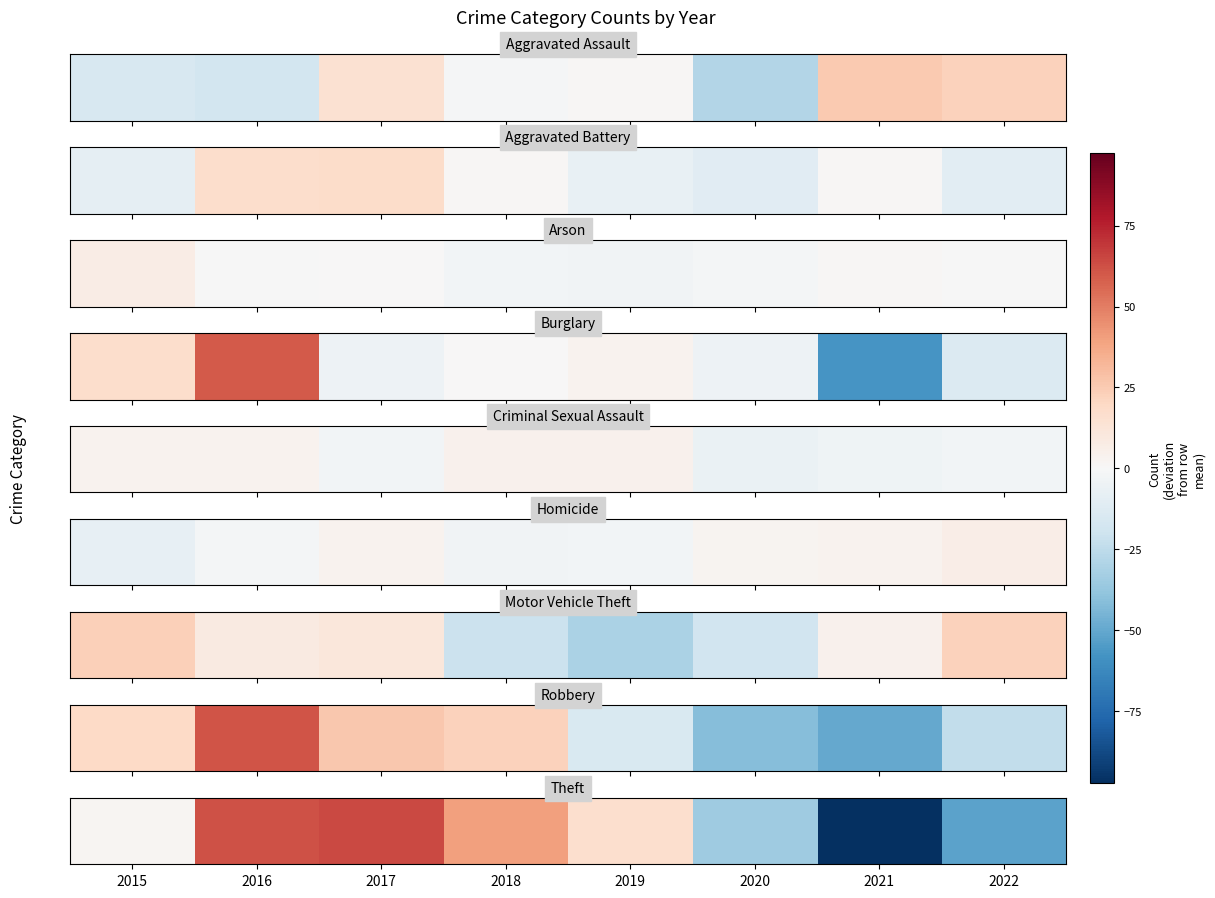

List the labels in order of value, largest first.

2017, 2016, 2018, 2019, 2015, 2020, 2022, 2021